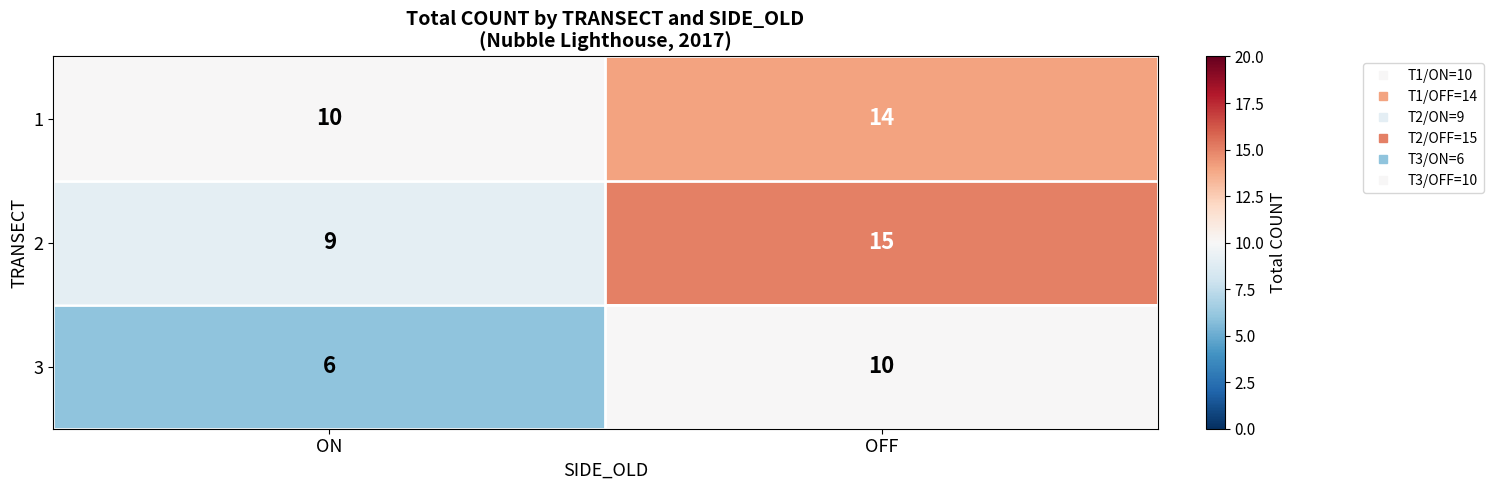

What is the sum of all 1 values?

24